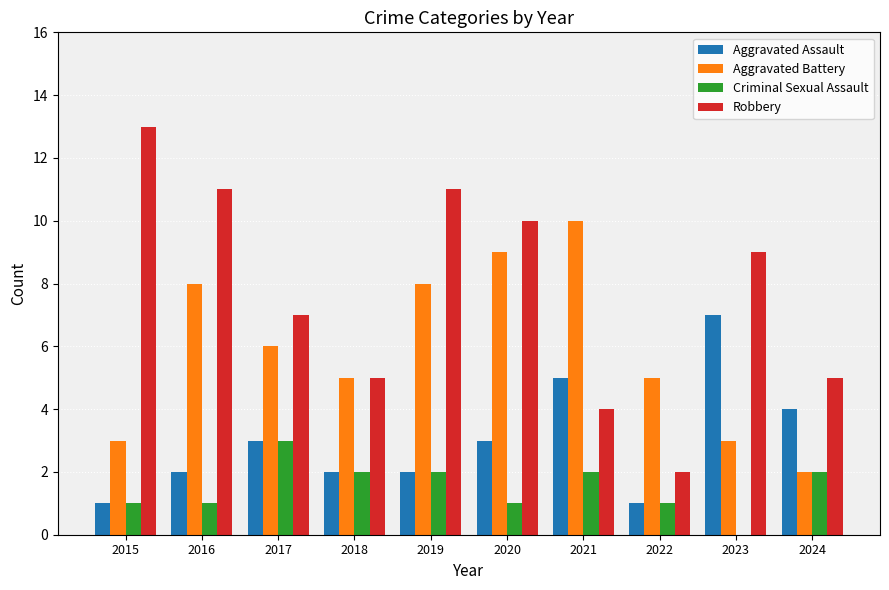

How many series are shown in this chart?

4